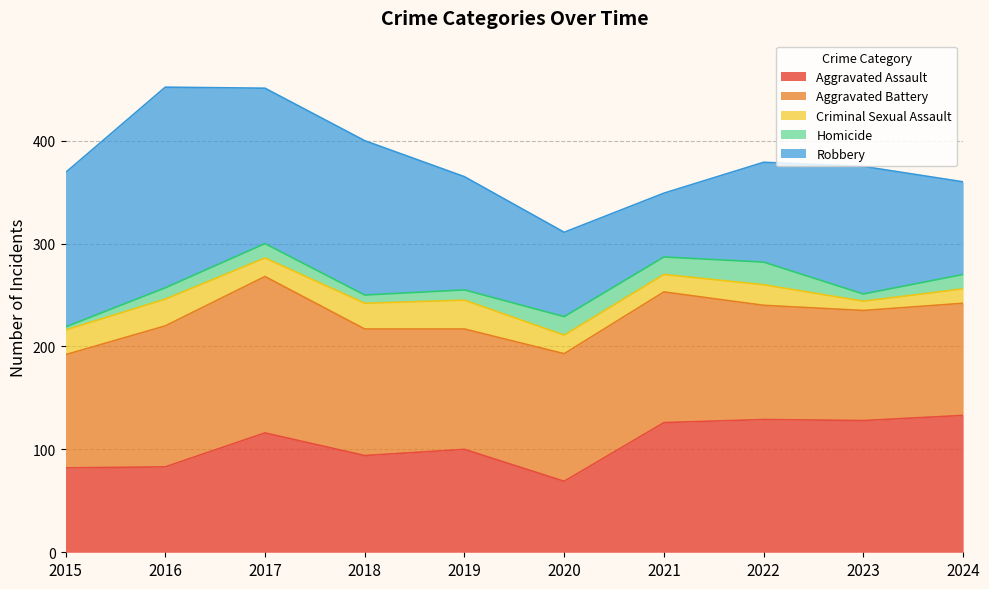

The Aggravated Assault series shows 69 at 2020. True or false?

True